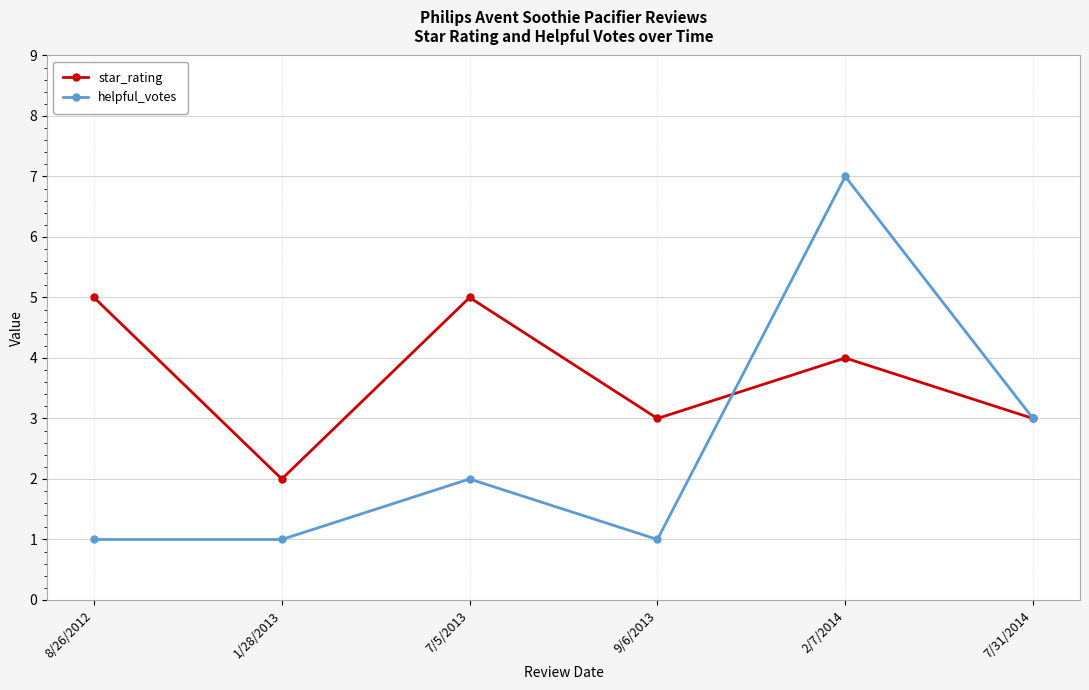

Rank the series at 8/26/2012 from highest to lowest value.

star_rating, helpful_votes